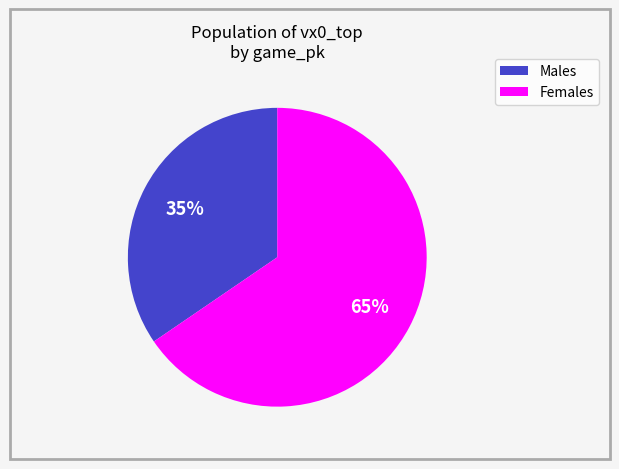

Is there any slice that represents more than half of the pie?

Yes